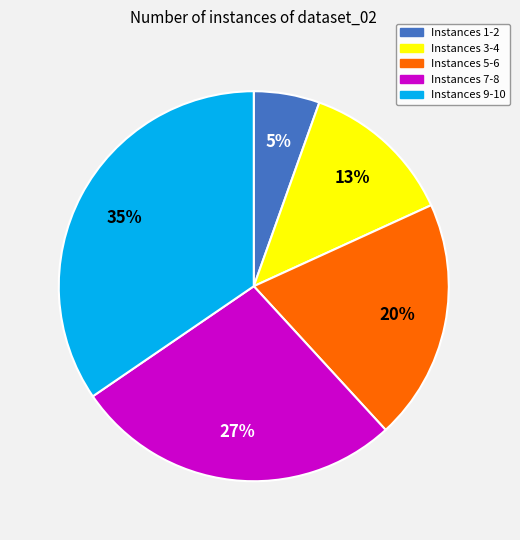

Is there a majority slice in this chart?

No